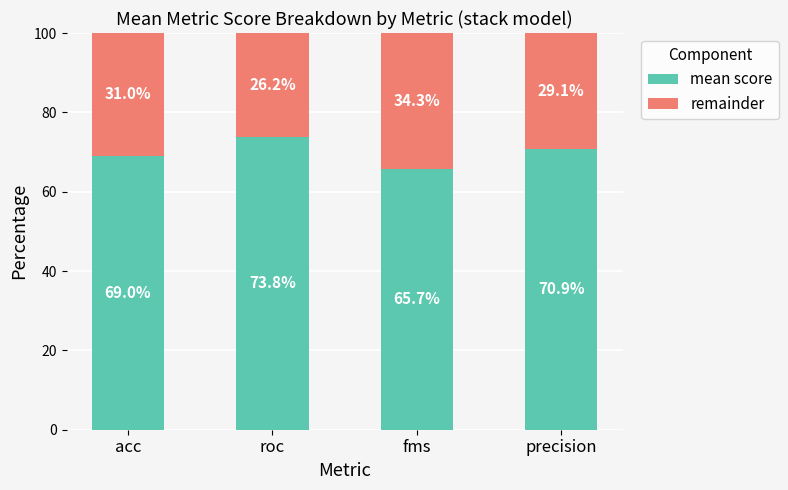

What is the maximum value for mean score?

73.8